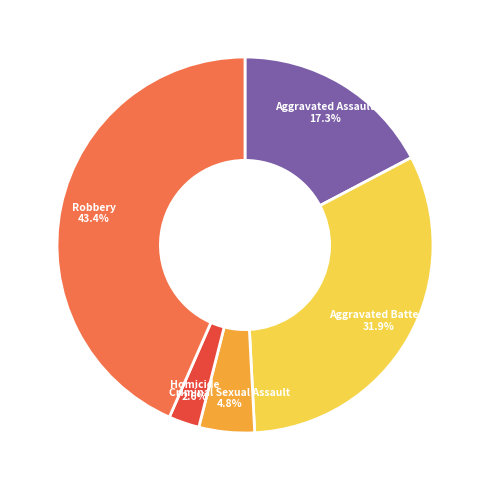

What is the smallest slice in the pie chart?

Homicide